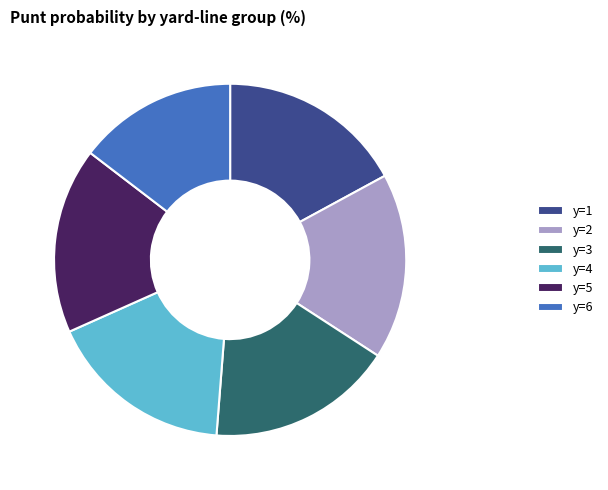

Is y=5 the majority of the pie?

No